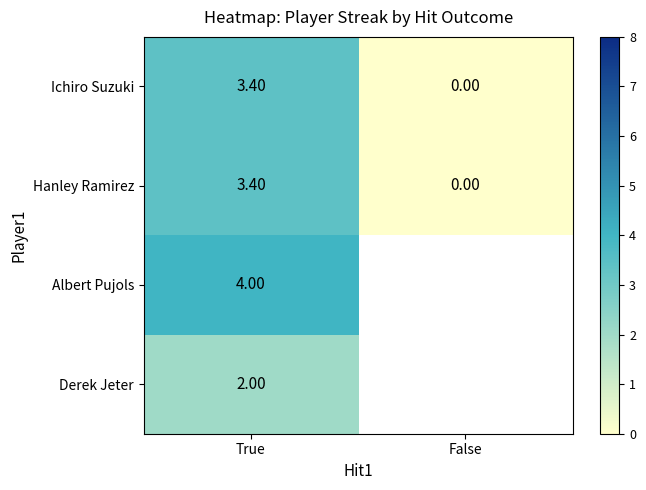

What is the approximate value of Ichiro Suzuki at True?

3.4